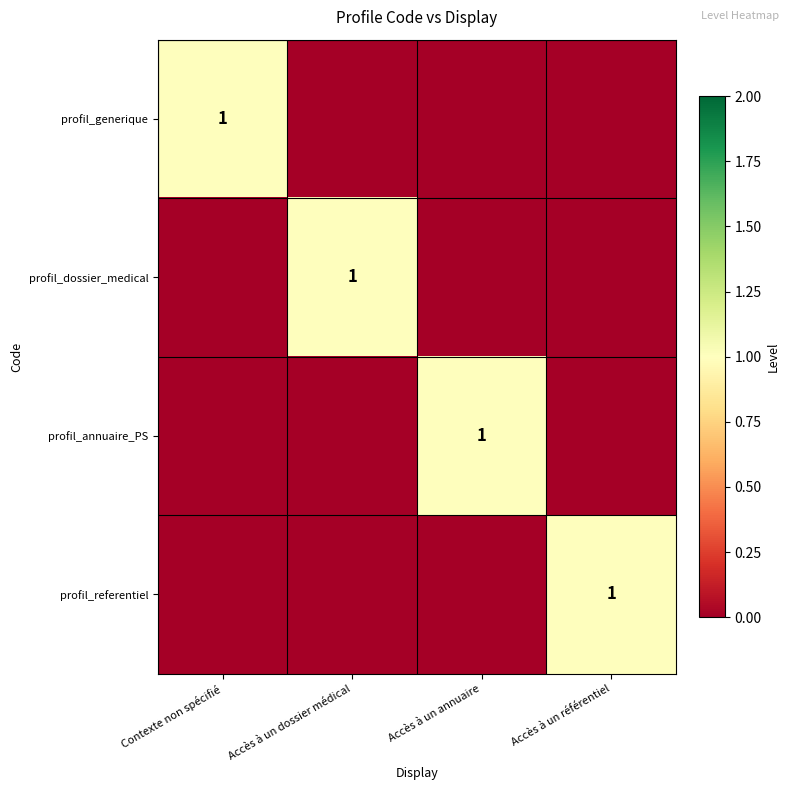

Is it true that profil_dossier_medical equals 2 at Accès à un dossier médical?

False